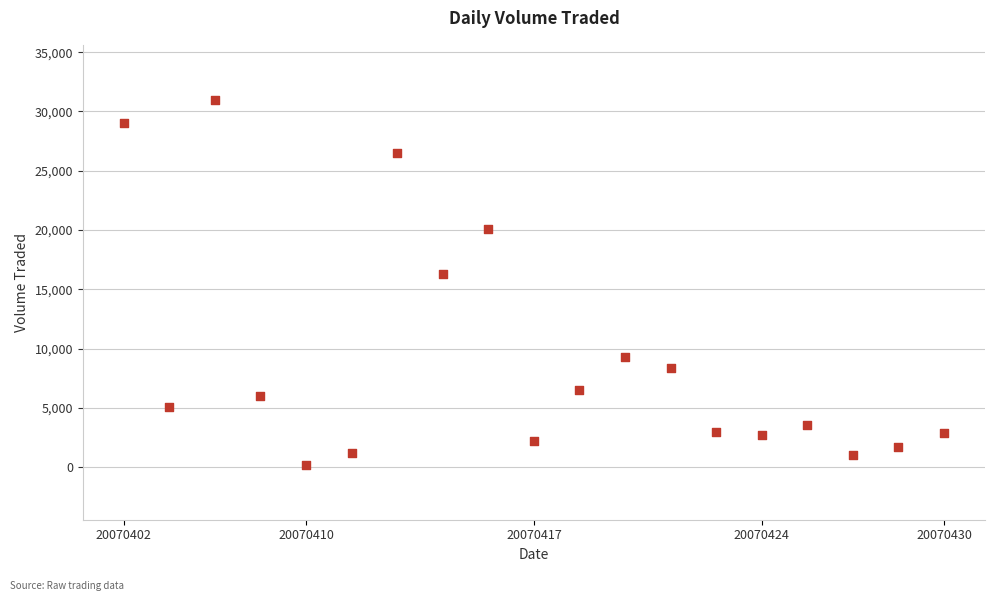

What Y value in the scatter plot is closest to 15600?

16300